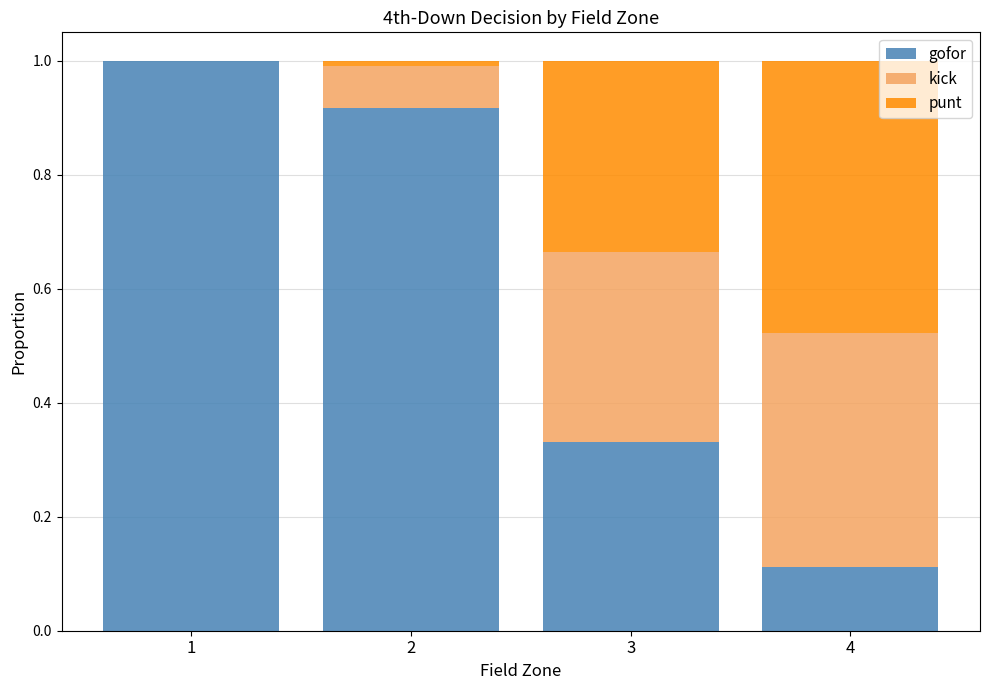

What is the total value across all series at 3?

1.0